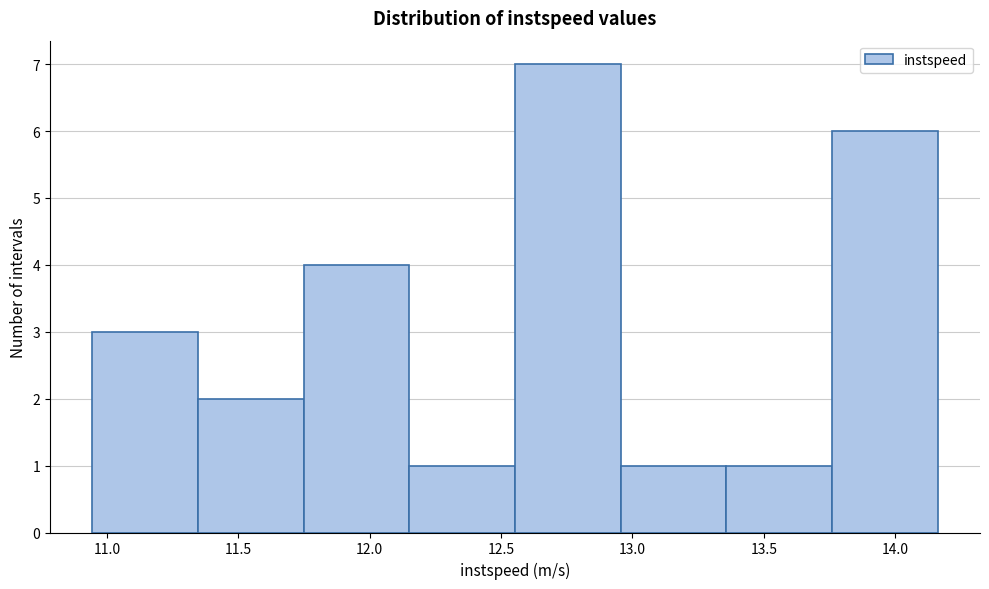

Reading left to right, list every bar in this chart as the range it spans on the x-axis followed by its height. Neither the bar edges nor the heights are printed on the chart, so give them approximately, as read against the axes.

10.95 to 11.35: 3
11.35 to 11.75: 2
11.75 to 12.15: 4
12.15 to 12.55: 1
12.55 to 12.95: 7
12.95 to 13.35: 1
13.35 to 13.75: 1
13.75 to 14.15: 6